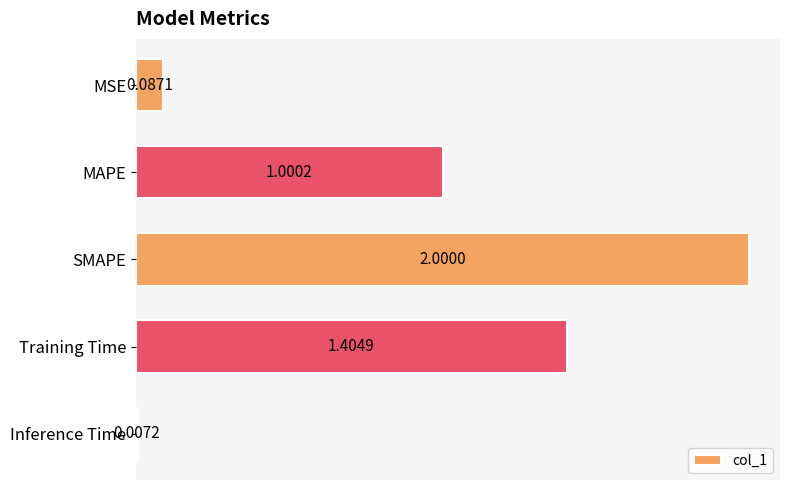

What is the average value?

0.9